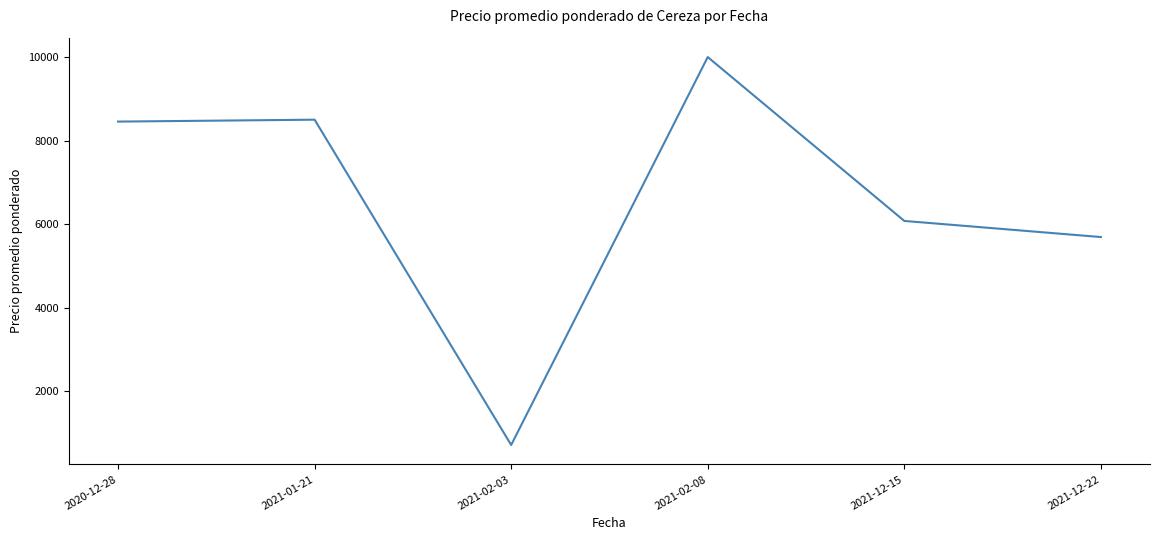

Reading right to left, transcribe all the data shown in this chart.

5688.8	6075.0	10000.0	708.3	8500.0	8454.3